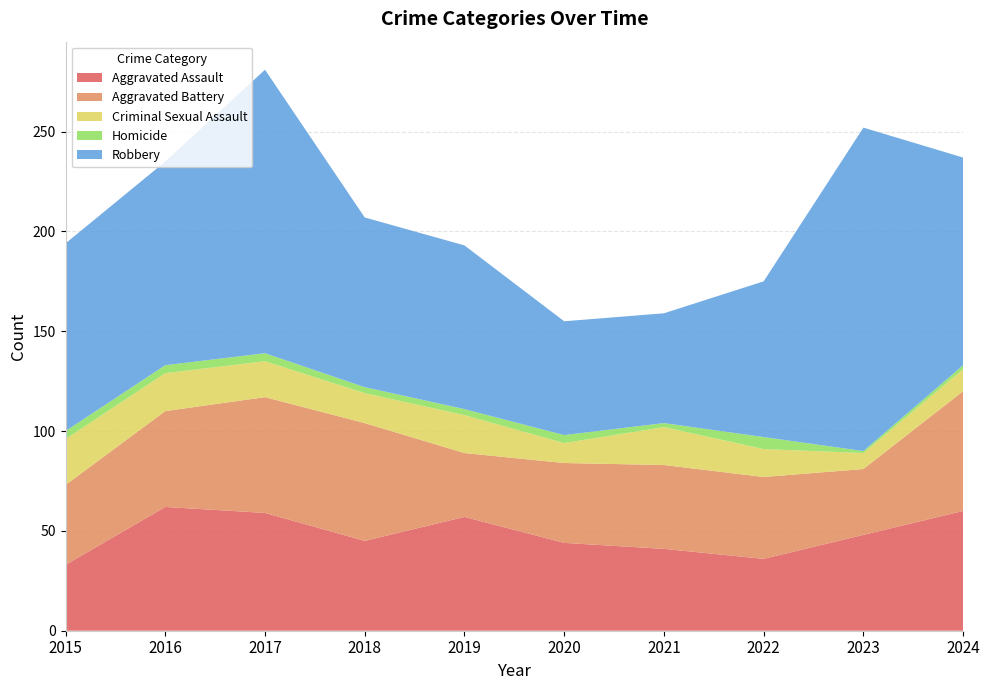

Reading left to right, list all the values displayed in this chart.

Aggravated Assault: 2015=33	2016=62	2017=59	2018=45	2019=57	2020=44	2021=41	2022=36	2023=48	2024=60
Aggravated Battery: 2015=40	2016=48	2017=58	2018=59	2019=32	2020=40	2021=42	2022=41	2023=33	2024=60
Criminal Sexual Assault: 2015=23	2016=19	2017=18	2018=15	2019=19	2020=10	2021=19	2022=14	2023=8	2024=11
Homicide: 2015=4	2016=4	2017=4	2018=3	2019=3	2020=4	2021=2	2022=6	2023=1	2024=2
Robbery: 2015=94	2016=102	2017=142	2018=85	2019=82	2020=57	2021=55	2022=78	2023=162	2024=104